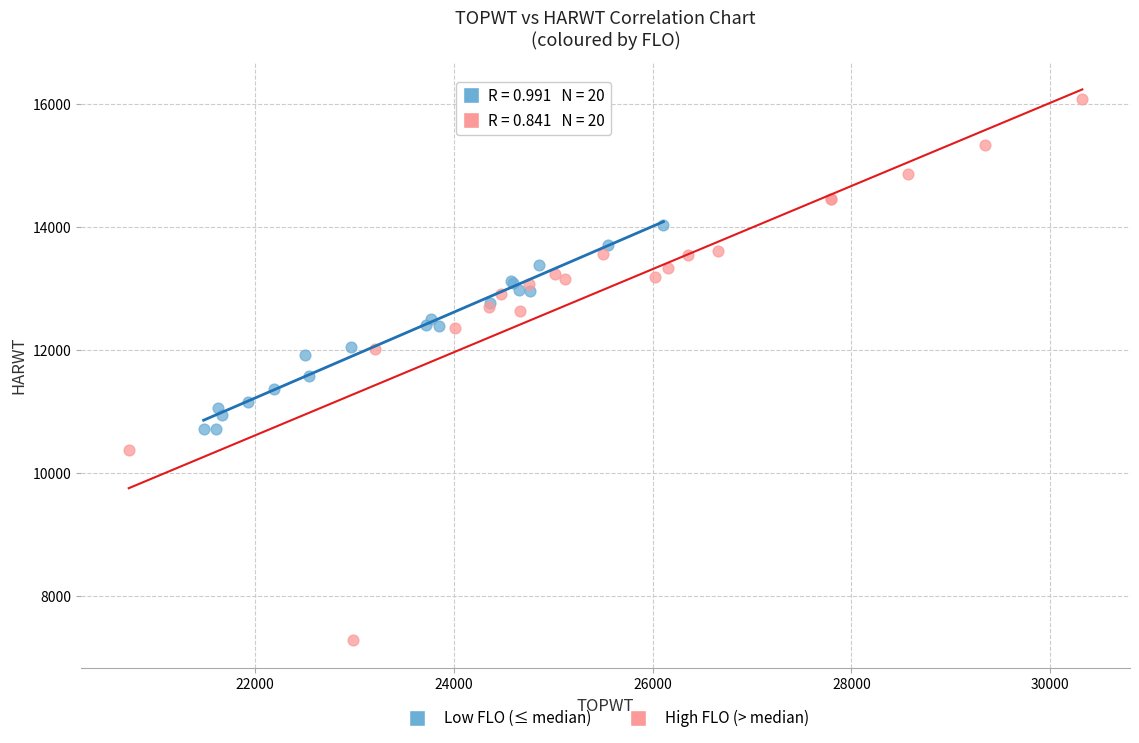

Which series has the largest Y range (max minus min)?

High FLO (> median)